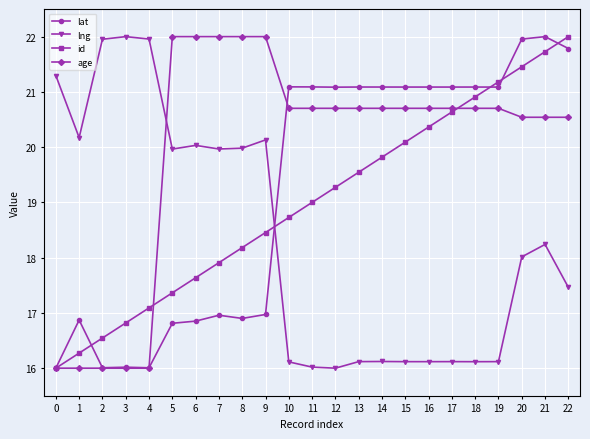

What is the difference between the lng values at 2 and 16?

5.8